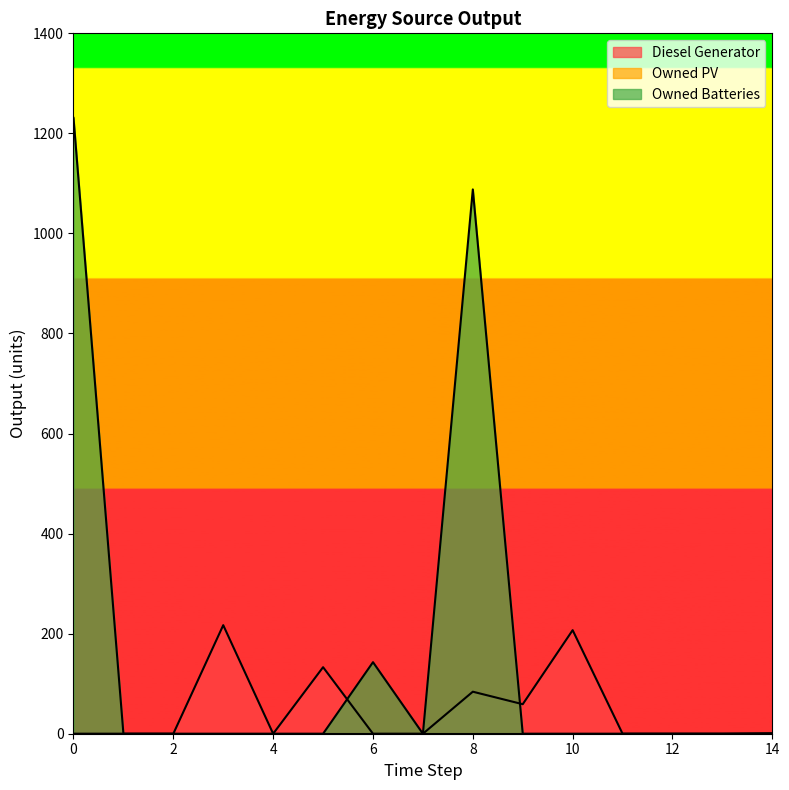

At how many categories does at least one series exceed 115?

6